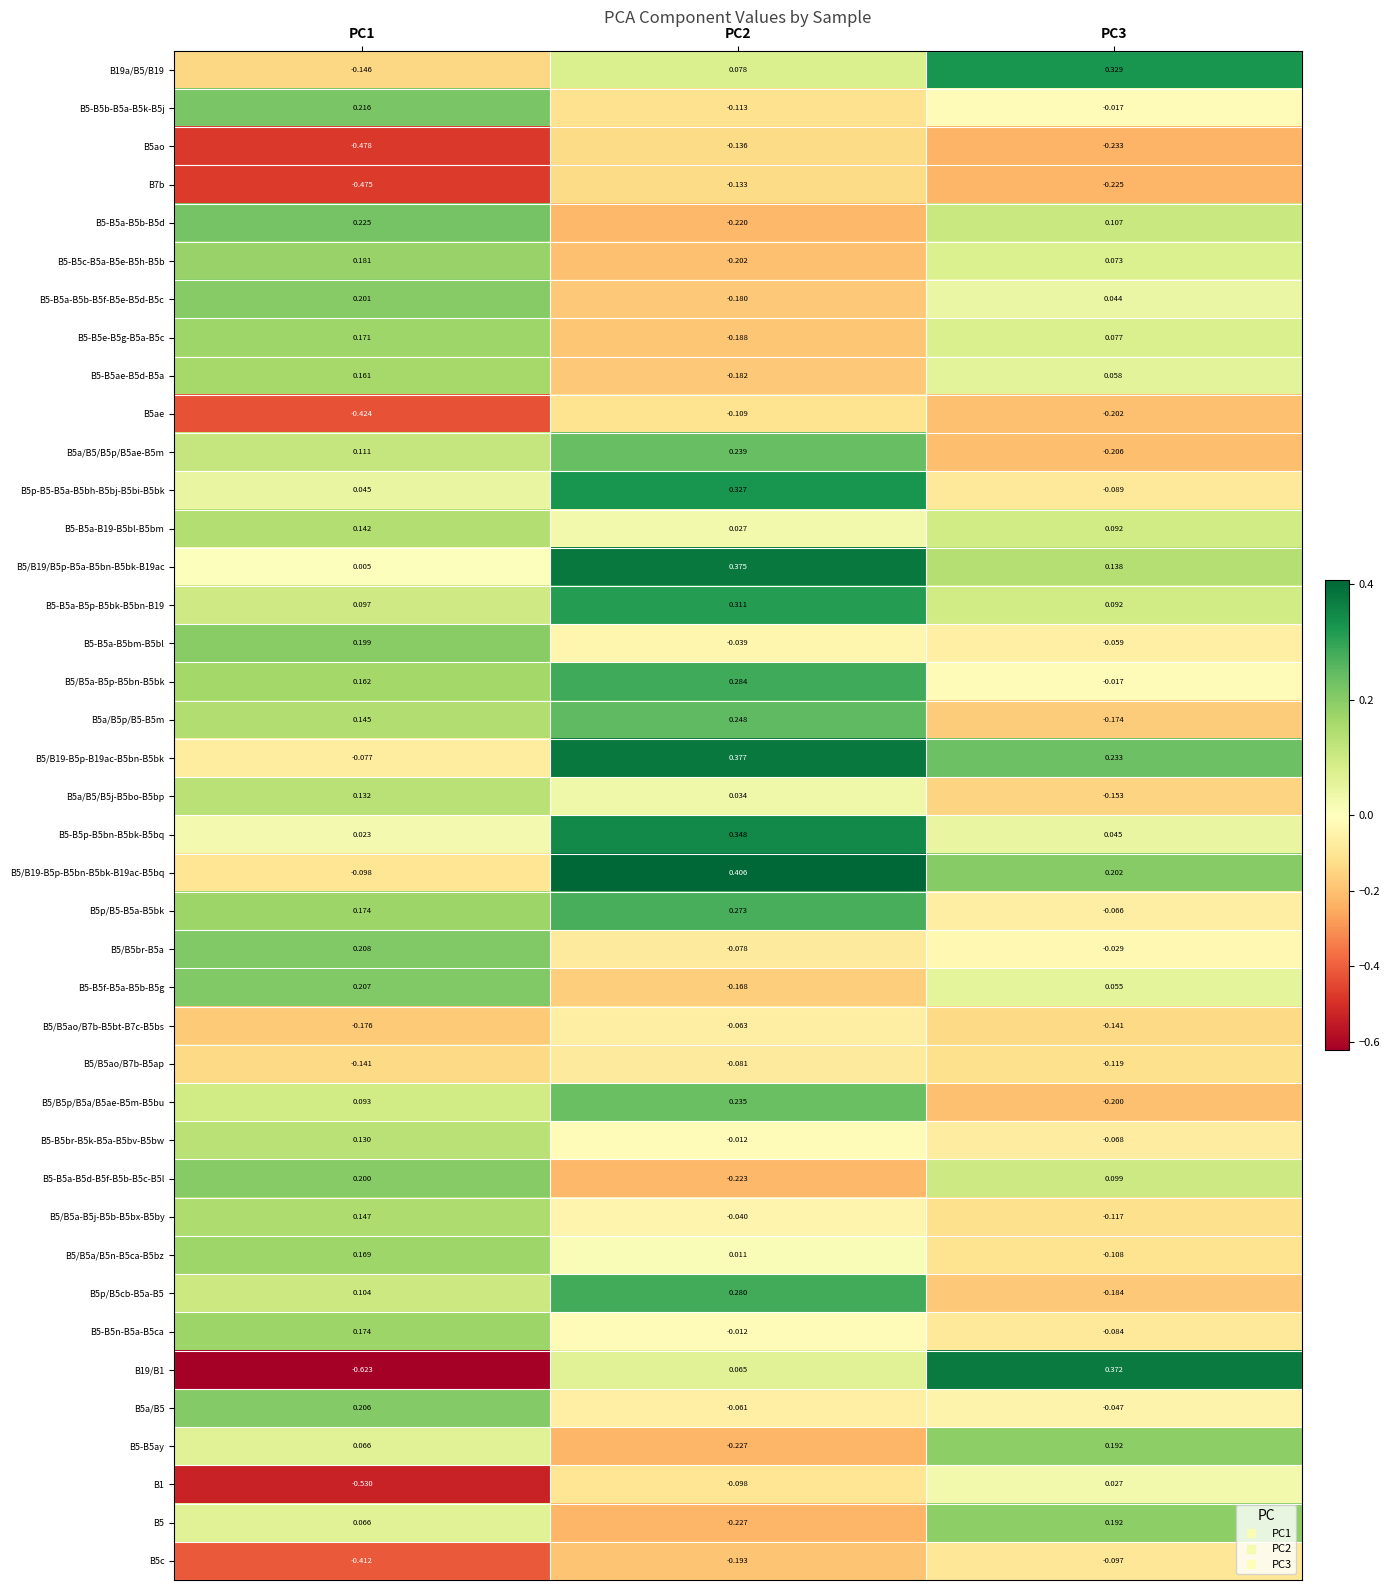

Is the value of B5a/B5/B5p/B5ae-B5m at PC3 greater than the value of B5-B5b-B5a-B5k-B5j at PC2?

No